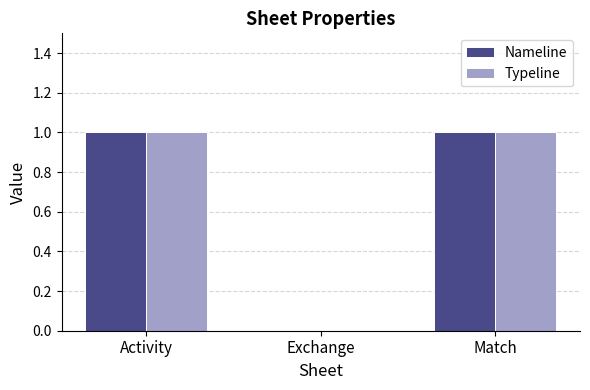

Reading left to right, list all the values displayed in this chart.

Nameline: 1	0	1
Typeline: 1	0	1